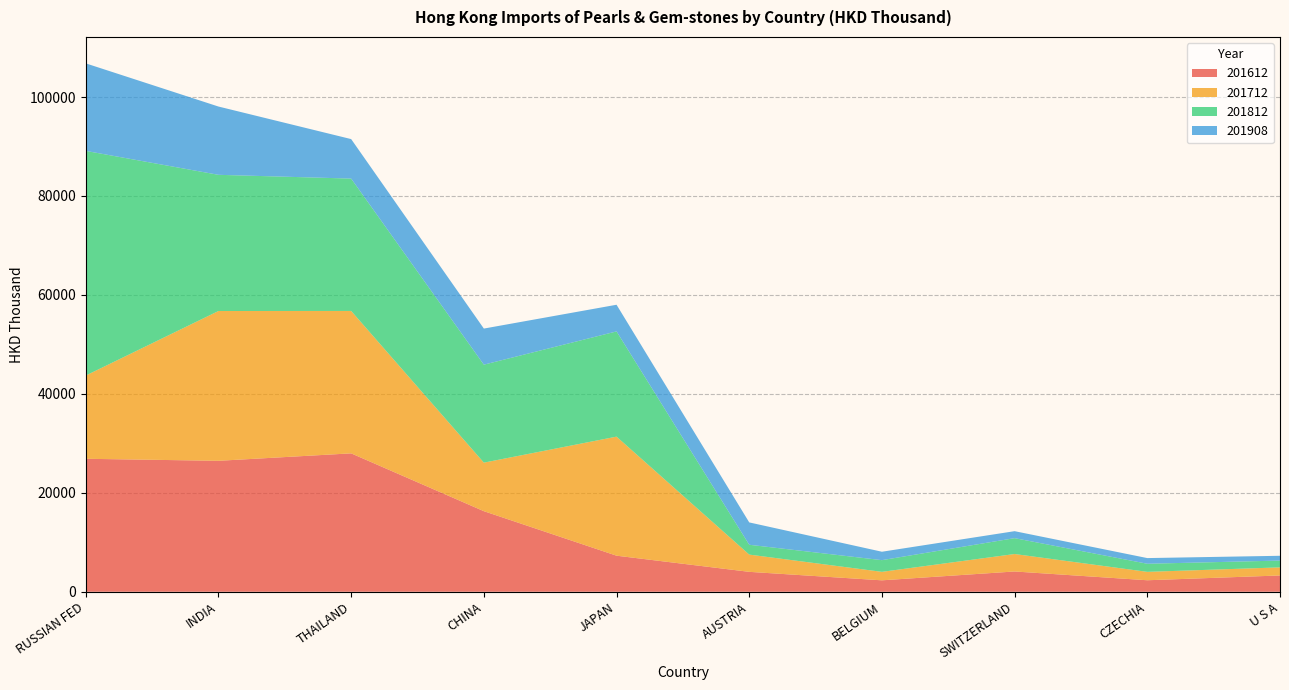

Reading left to right, transcribe all the data shown in this chart.

201612: 26878.1	26470.1	27974.0	16287.1	7288.5	4024.7	2309.5	4099.0	2323.8	3293.2
201712: 16823.8	30278.5	28787.5	9811.2	24066.2	3486.0	1714.9	3528.2	1697.5	1633.8
201812: 45412.5	27529.1	26754.1	19804.7	21270.4	1987.0	2363.6	3208.8	1637.4	1376.3
201908: 17690.9	13802.0	7983.0	7294.8	5388.2	4518.7	1700.4	1409.3	1146.1	966.5